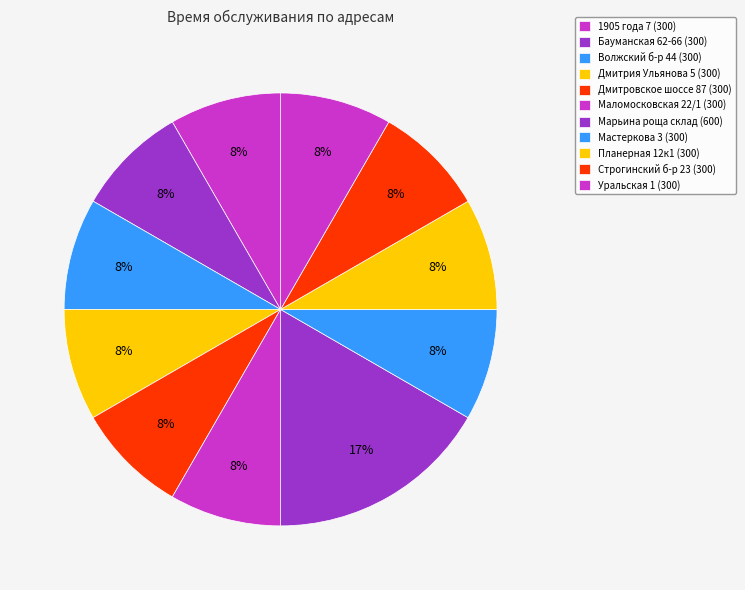

Approximately how many times larger is the value at Марьина роща склад compared to Строгинский б-р 23?

2.0